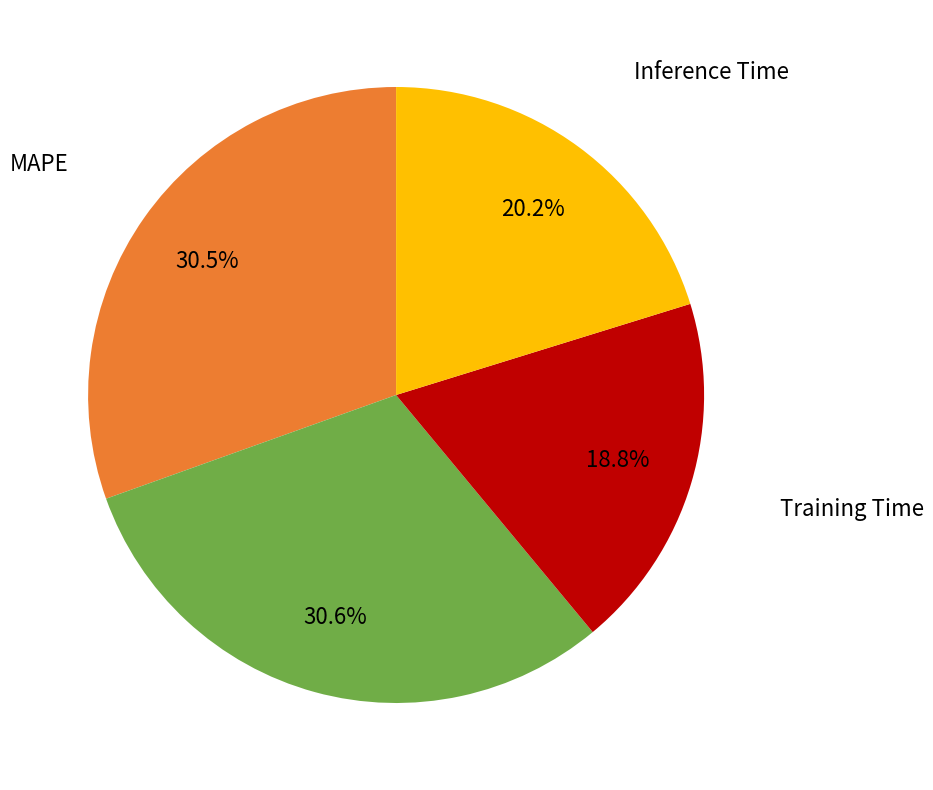

Is there any slice that represents more than half of the pie?

No